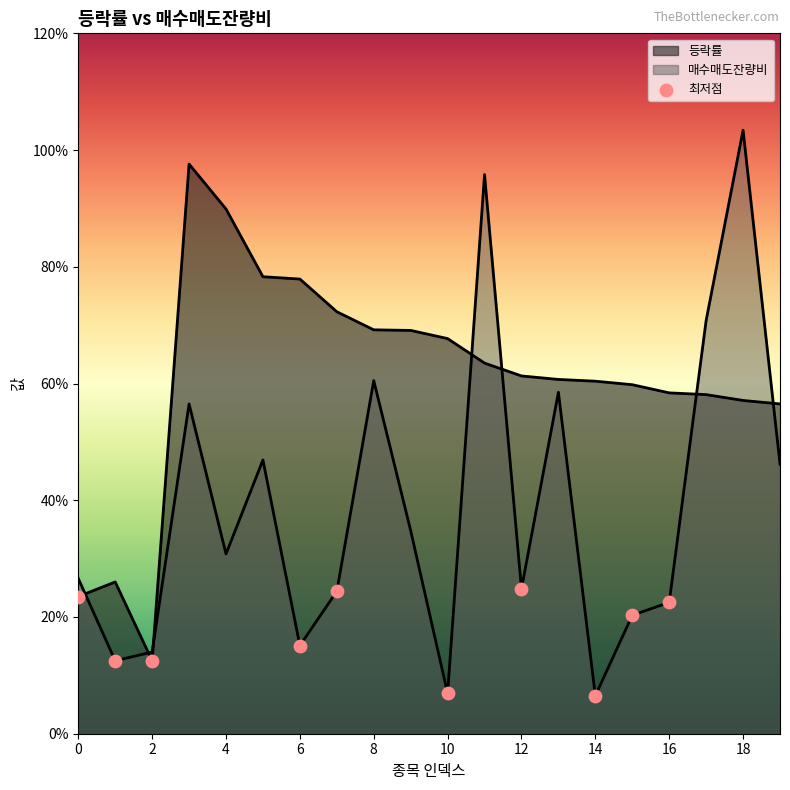

Which series has the largest Y range (max minus min)?

매수매도잔량비